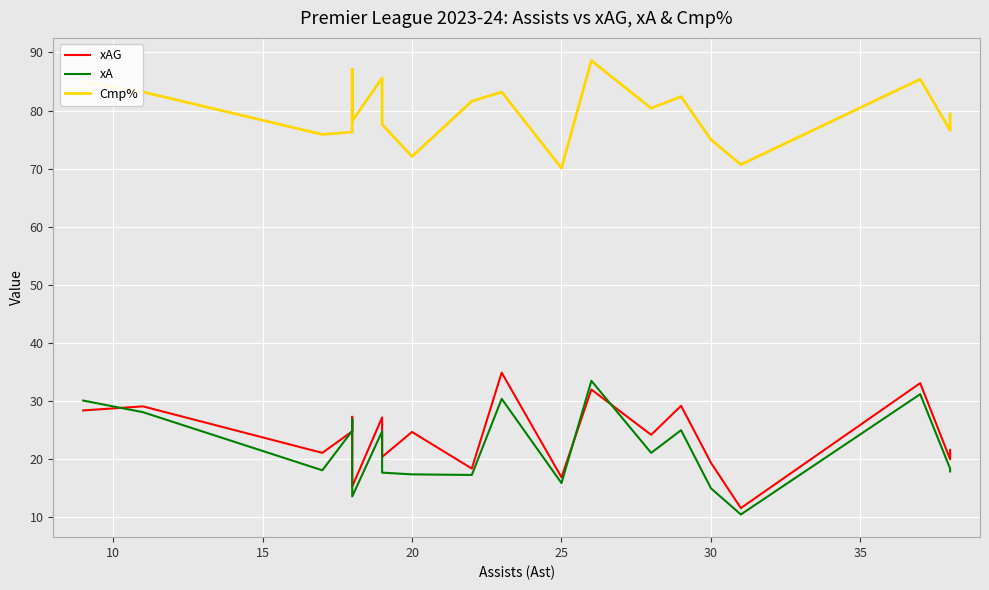

How many lines are shown in the chart?

3